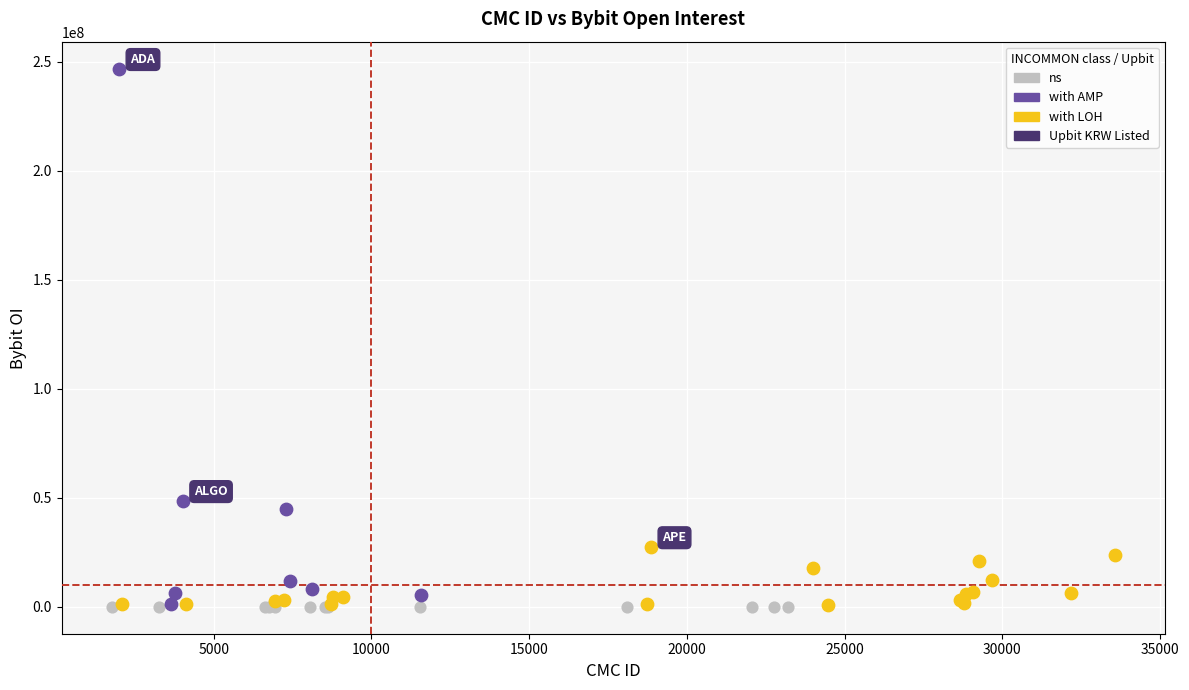

Which series contains the highest Y value?

with AMP